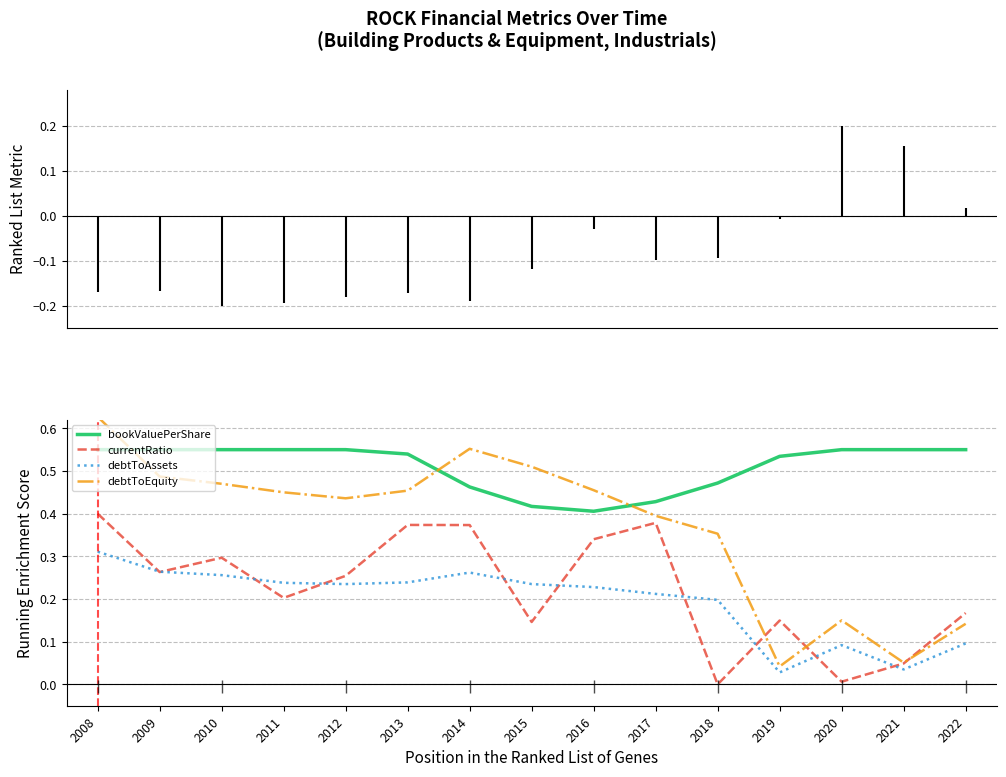

The debtToAssets series shows 0.2 at 2011. True or false?

True